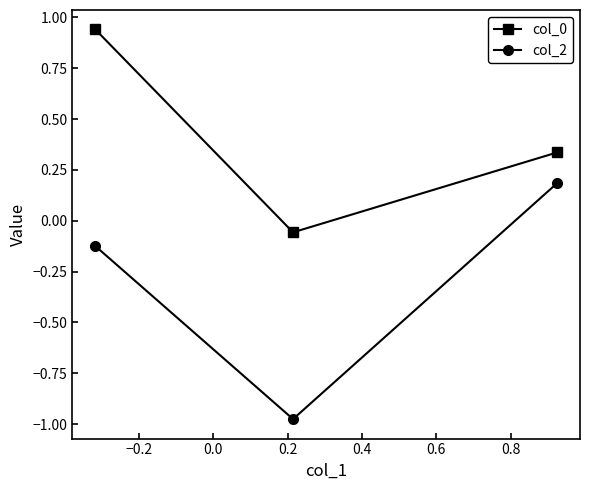

What is the sum of all col_2 values?

-0.9